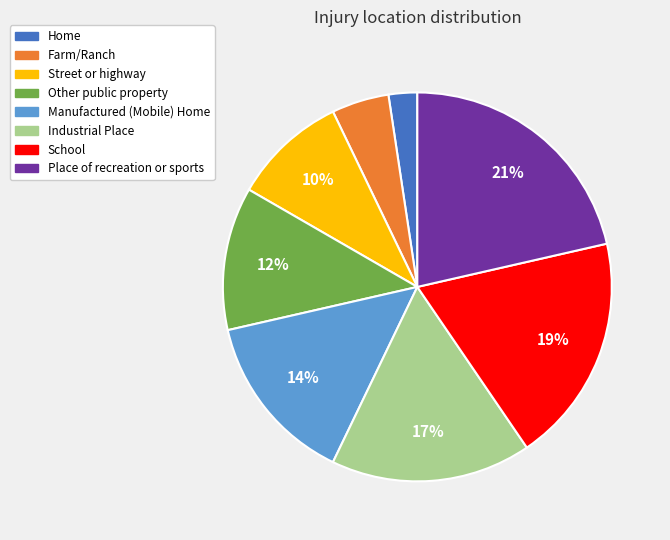

Does School account for over 50% of the chart?

No